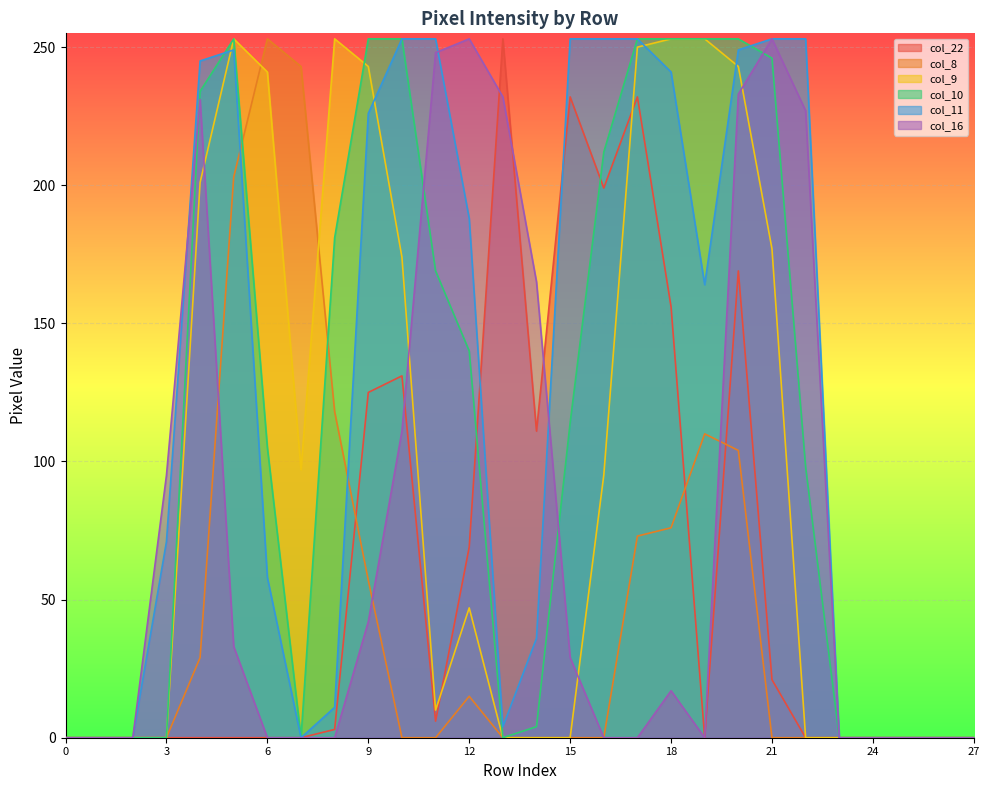

Reading left to right, transcribe all the data shown in this chart.

col_22: 0	0	0	0	0	0	0	0	3	125	131	6	69	253	111	232	199	232	156	0	169	21	0	0	0	0	0	0
col_8: 0	0	0	0	29	203	253	243	118	57	0	0	15	0	0	0	0	73	76	110	104	0	0	0	0	0	0	0
col_9: 0	0	0	0	201	253	241	97	253	243	174	10	47	0	0	0	95	250	253	253	243	177	0	0	0	0	0	0
col_10: 0	0	0	0	234	253	105	0	181	253	253	169	140	0	4	114	212	253	253	253	253	246	98	0	0	0	0	0
col_11: 0	0	0	71	245	249	58	0	11	226	253	253	188	4	36	253	253	253	241	164	249	253	253	0	0	0	0	0
col_16: 0	0	0	95	231	33	0	0	0	42	111	248	253	232	165	29	0	0	17	0	233	253	227	0	0	0	0	0